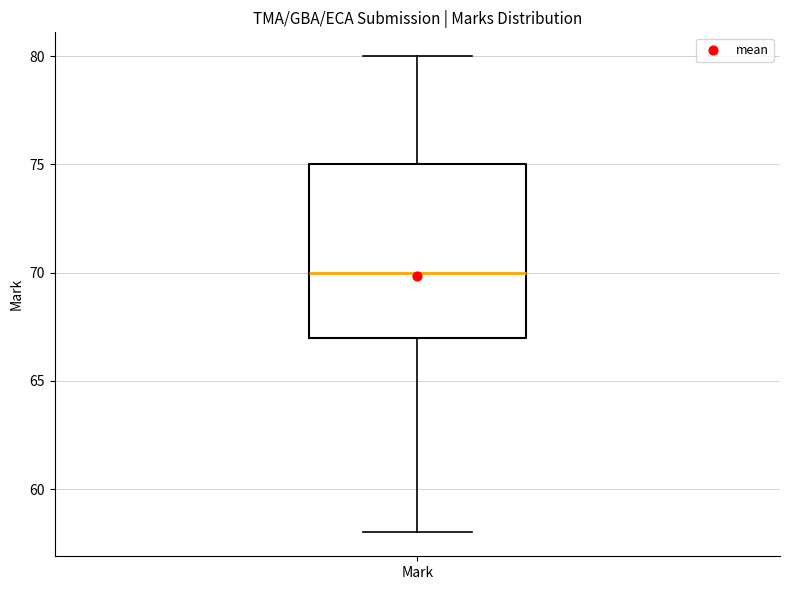

Read this box plot against the y-axis: the position of the median line, the range covered by the box, and the ends of both whiskers. The values are not printed on the chart, so give them approximately, as read against the axis.

median 70, box 67 to 75, whiskers 58 to 80